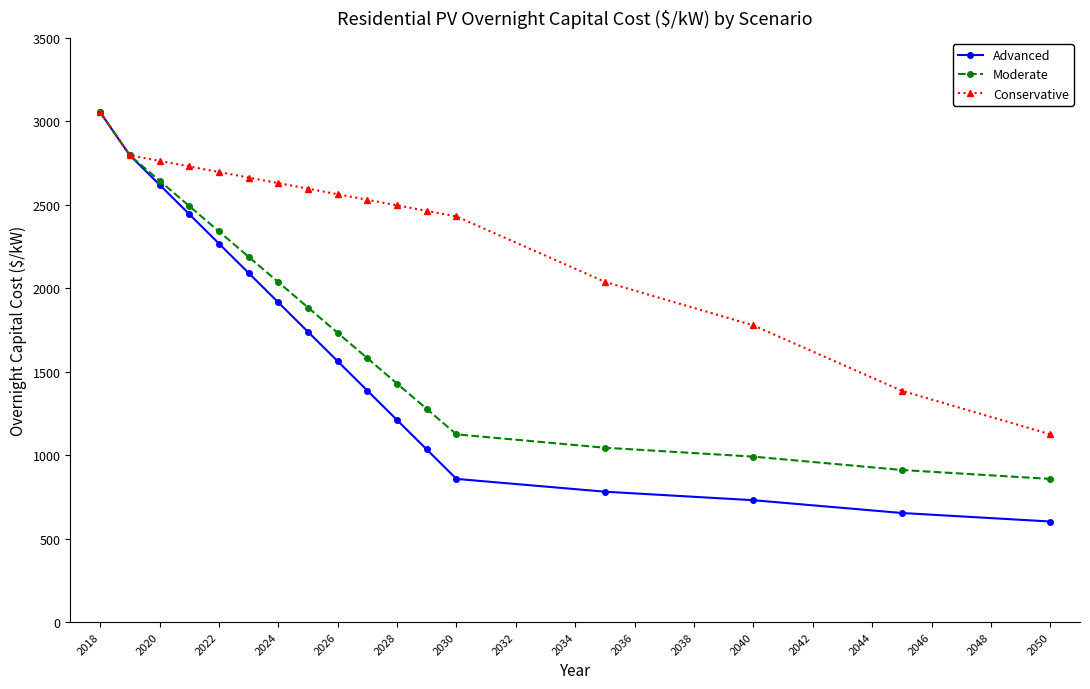

Reading left to right, list all the values displayed in this chart.

Advanced: 3054.3	2796.2	2620.0	2443.8	2267.5	2091.3	1915.1	1738.8	1562.6	1386.4	1210.1	1033.9	857.7	781.1	730.0	653.5	602.4
Moderate: 3054.3	2796.2	2644.3	2492.3	2340.3	2188.4	2036.4	1884.4	1732.5	1580.5	1428.5	1276.6	1124.6	1044.5	991.1	911.0	857.7
Conservative: 3054.3	2796.2	2763.0	2729.7	2696.4	2663.1	2629.8	2596.6	2563.3	2530.0	2496.7	2463.4	2430.2	2038.5	1777.4	1385.7	1124.6